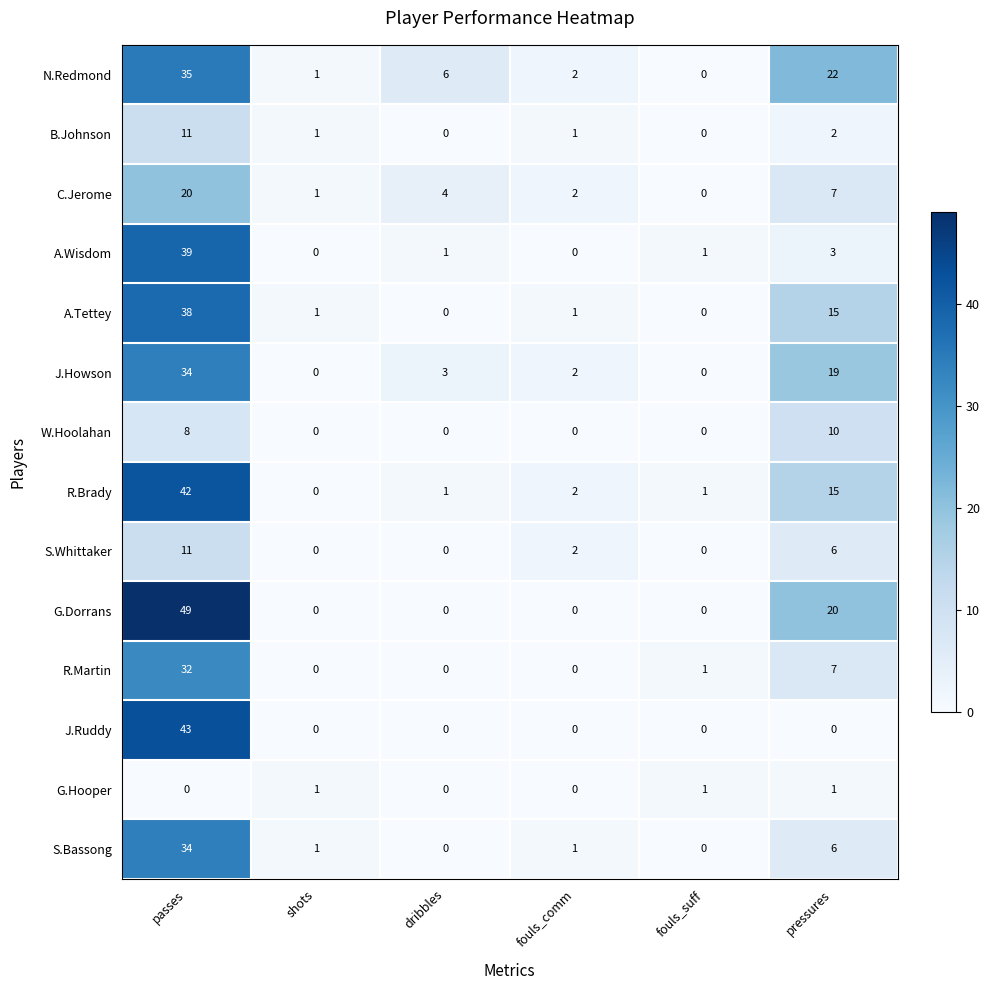

What is the maximum value for B.Johnson?

11